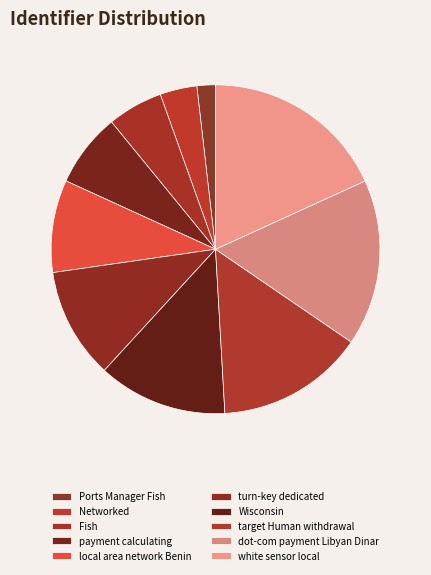

Rank the categories by value from highest to lowest.

white sensor local, dot-com payment Libyan Dinar, target Human withdrawal, Wisconsin, turn-key dedicated, local area network Benin, payment calculating, Fish, Networked, Ports Manager Fish